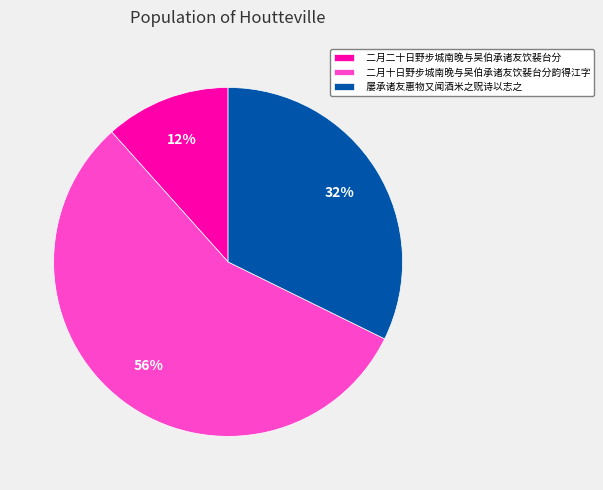

What percentage is the 屡承诸友惠物又闻酒米之贶诗以志之 slice, to the nearest percent?

32%